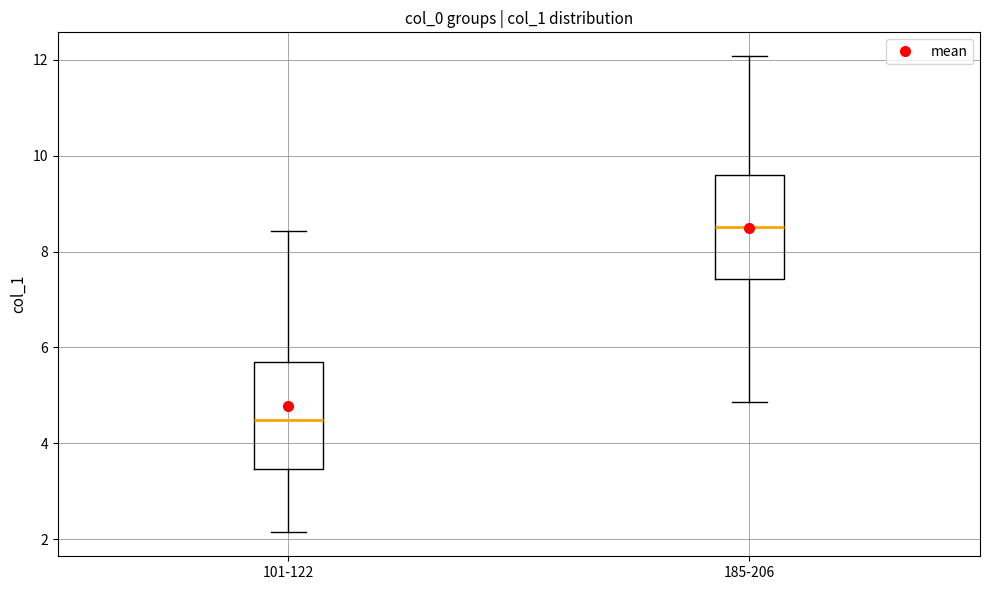

Which box's median line is the highest?

185-206